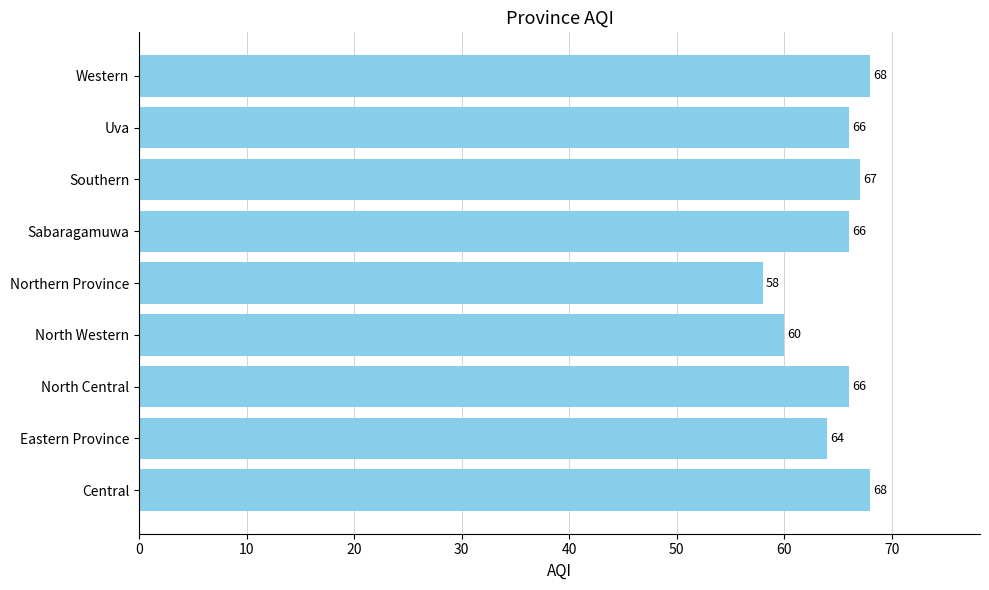

What is the difference between the values at Sabaragamuwa and Northern Province?

8